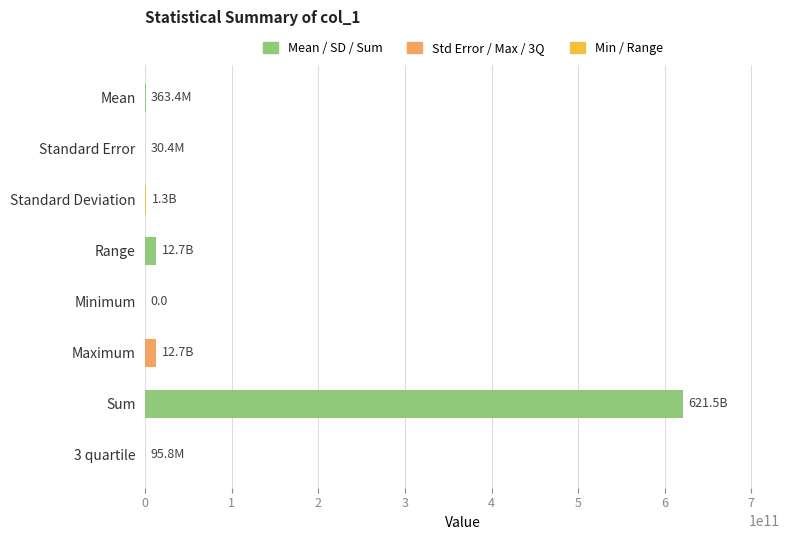

What is the greatest value displayed?

621462192000.0